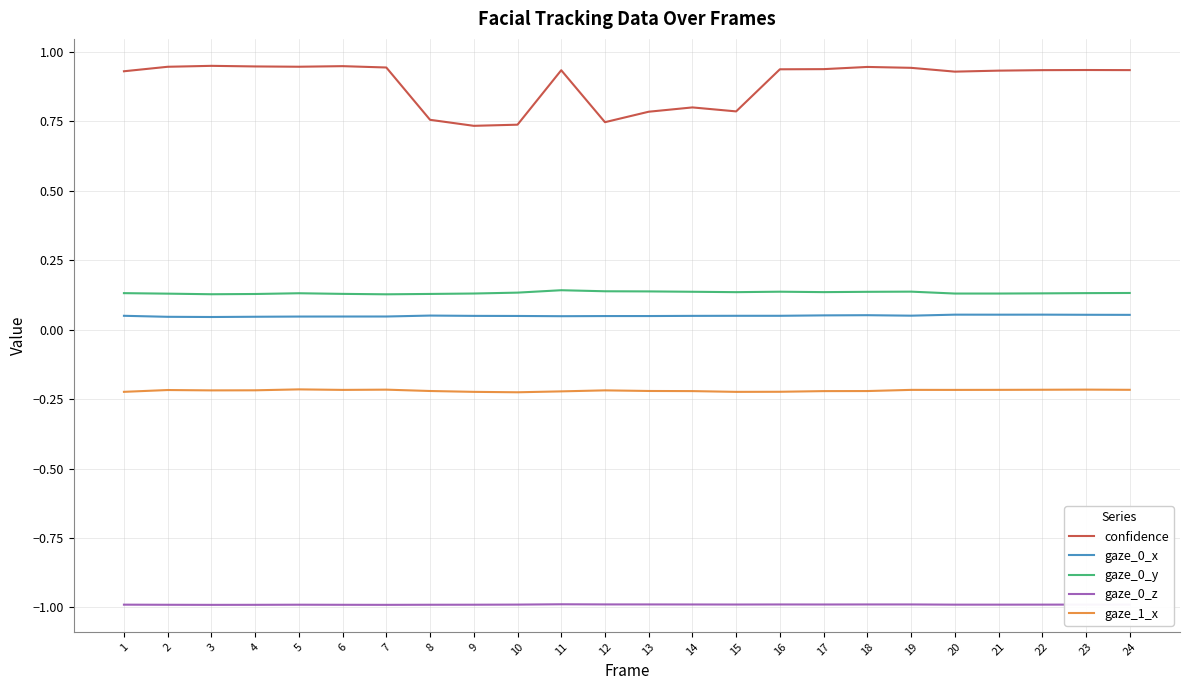

The value of gaze_0_y at 22 is 0.2. True or false?

False